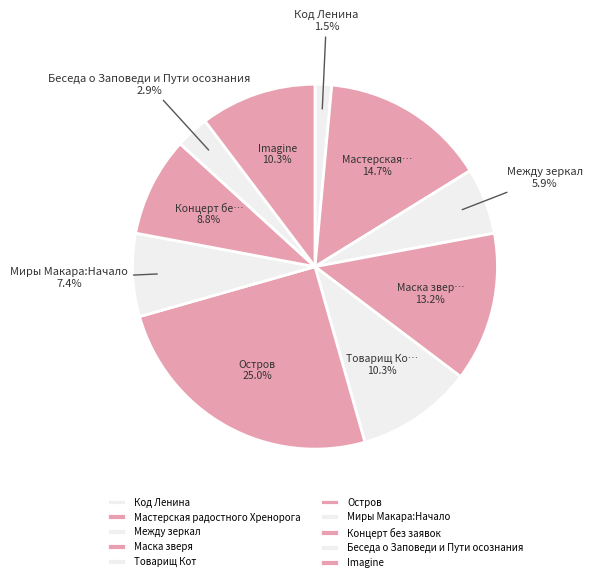

The Беседа о Заповеди и Пути осознания slice represents 3% of the pie. True or false?

True